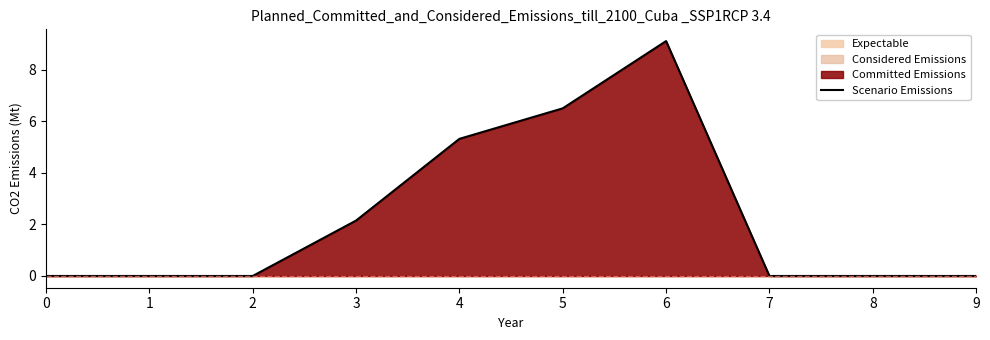

List the labels in order of value, largest first.

6, 5, 4, 3, 0, 1, 2, 7, 8, 9